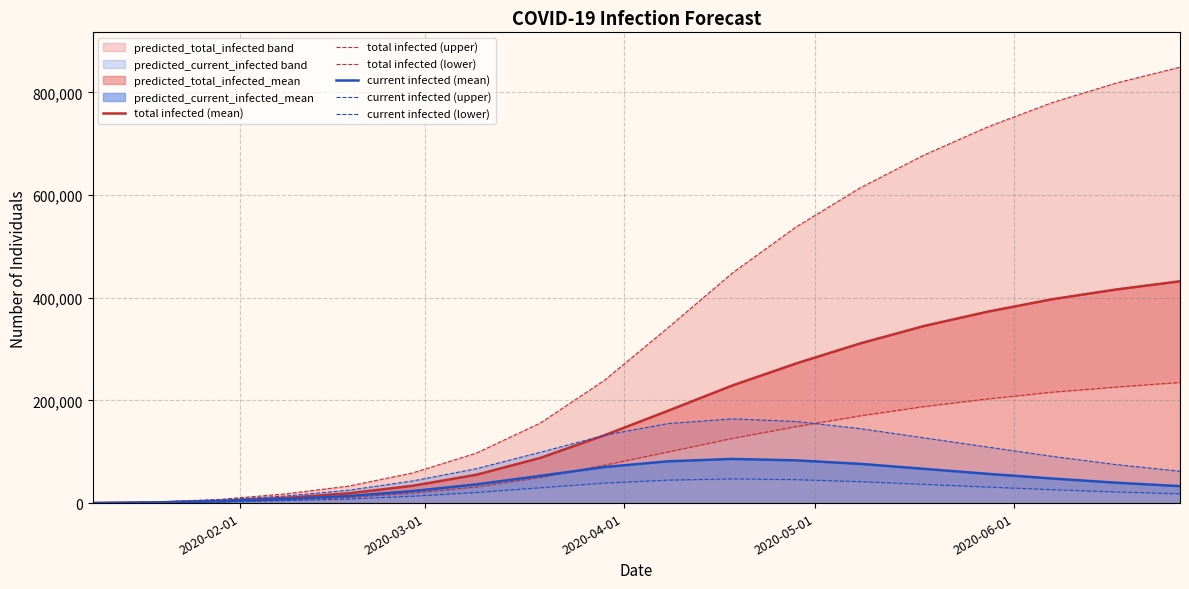

What is the maximum value for total infected (mean)?

432000